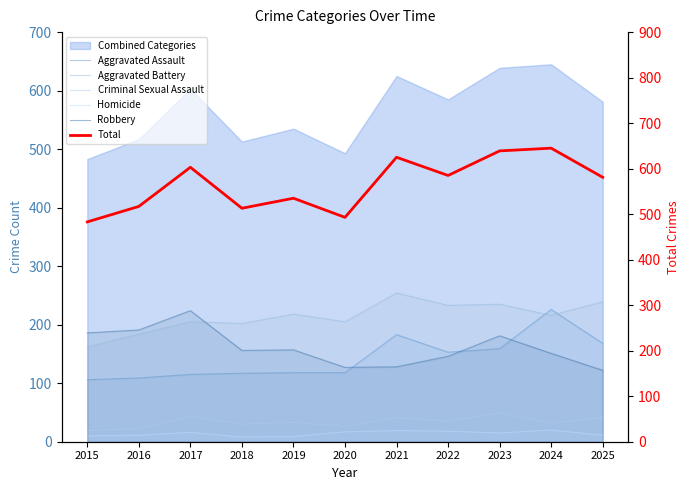

True or false: Aggravated Assault has a value of 118 at 2020.

True